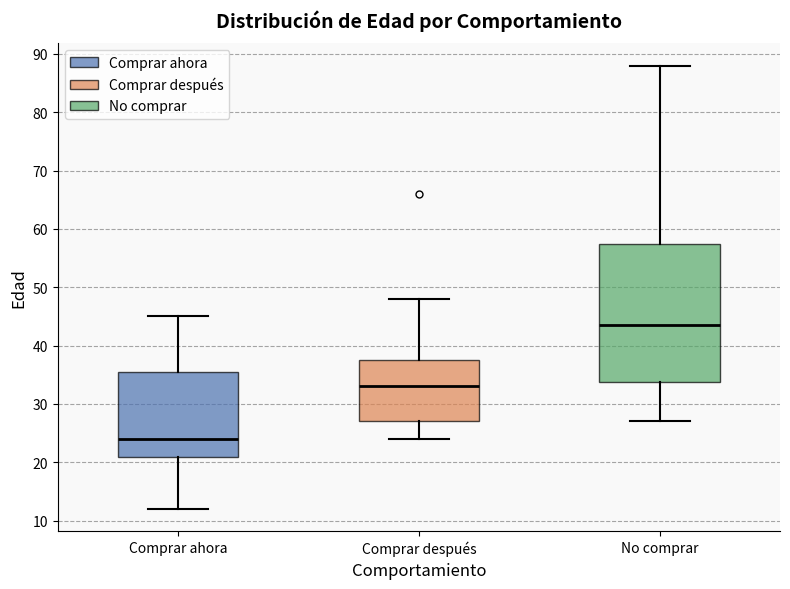

Where does the lower whisker of the box for Comprar después end on the y-axis? The values are not printed on the chart, so give them approximately, as read against the axis.

24